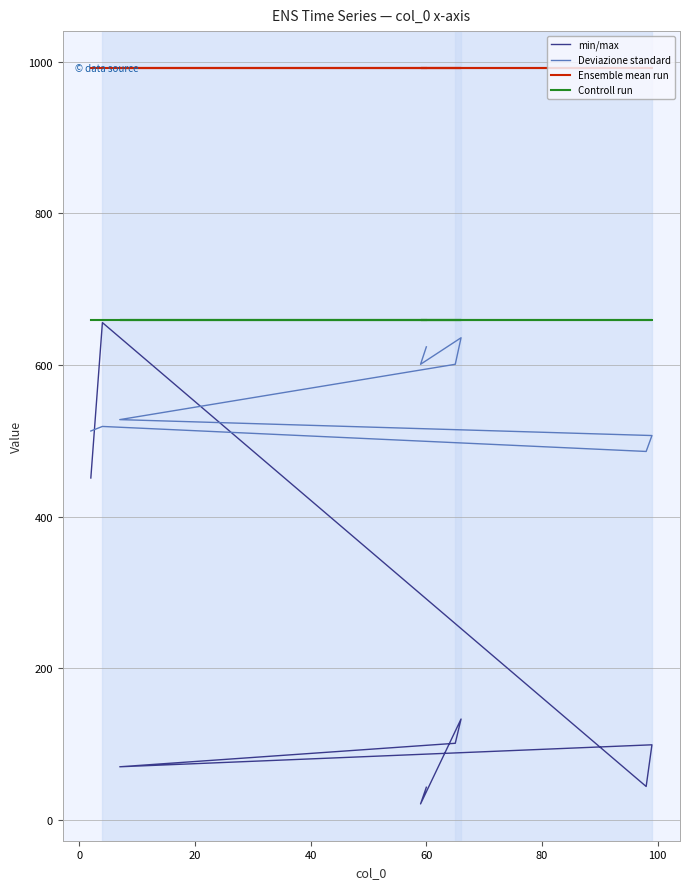

The value of Ensemble mean run at −20 is 1628. True or false?

False